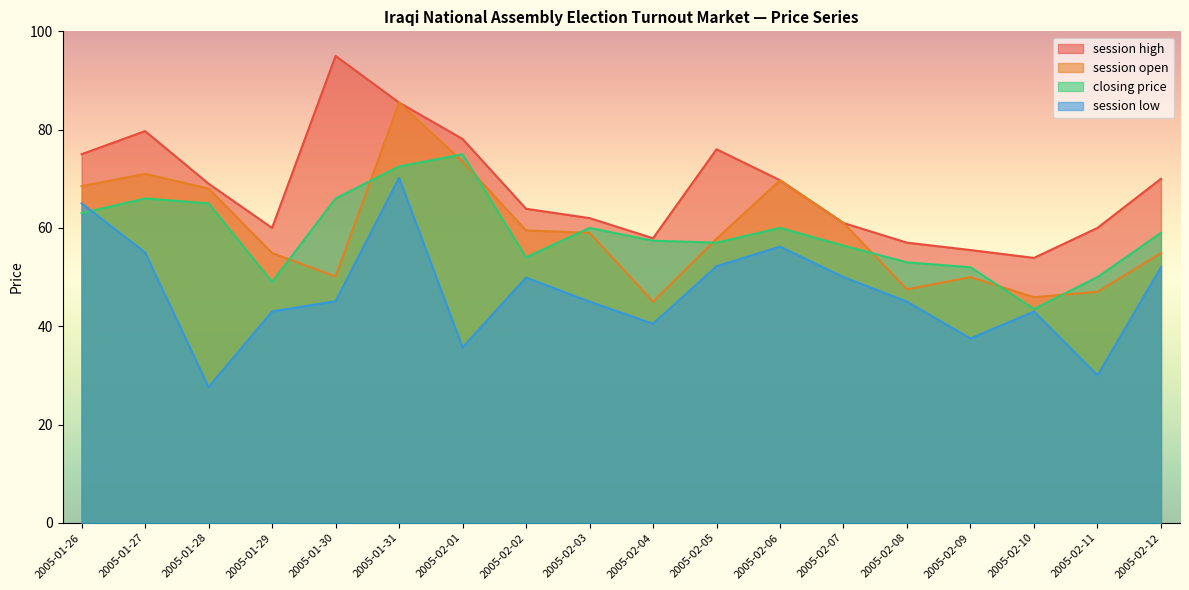

How many distinct data groups are displayed?

4